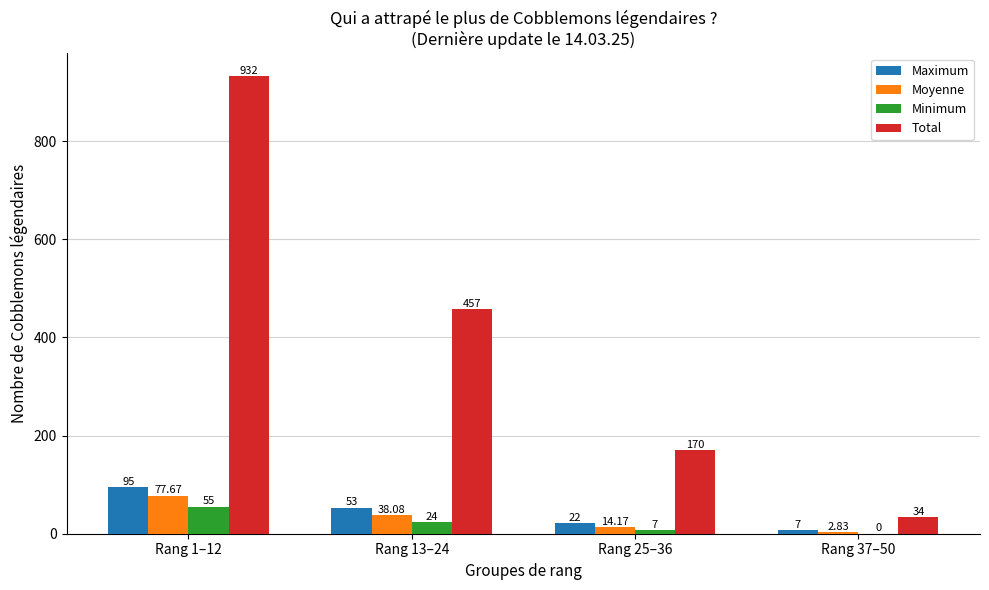

Which series has the largest total across all categories?

Total